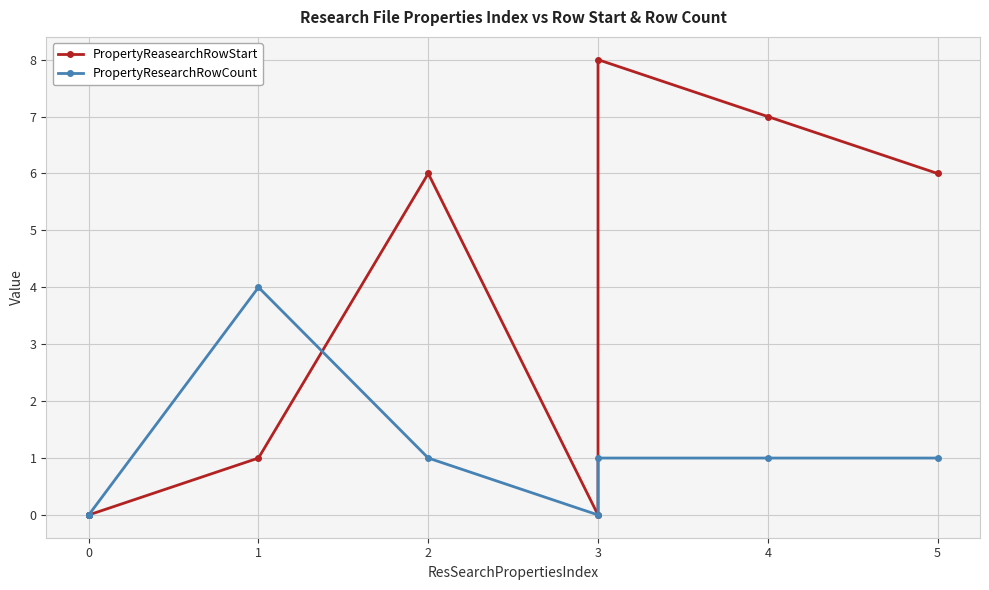

What is the difference between the second highest and second lowest values in the PropertyResearchRowCount series?

1